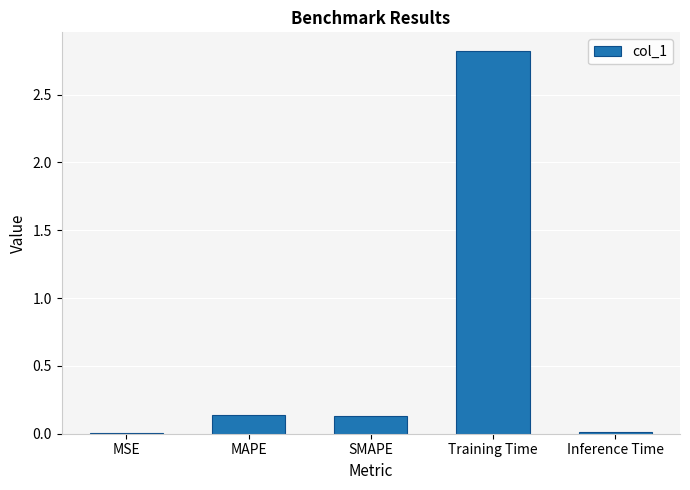

True or false: the data shows 4.4 at Training Time.

False